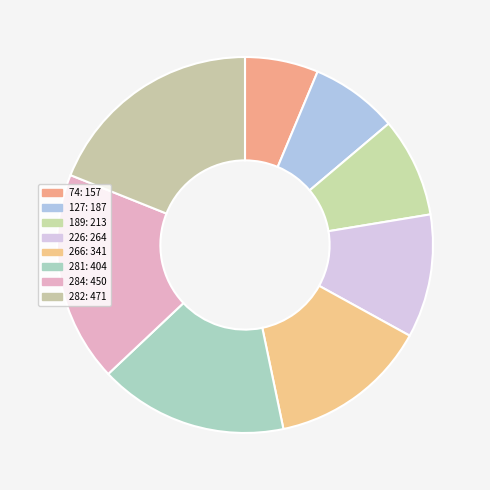

What percentage is the 284 slice, to the nearest percent?

18%